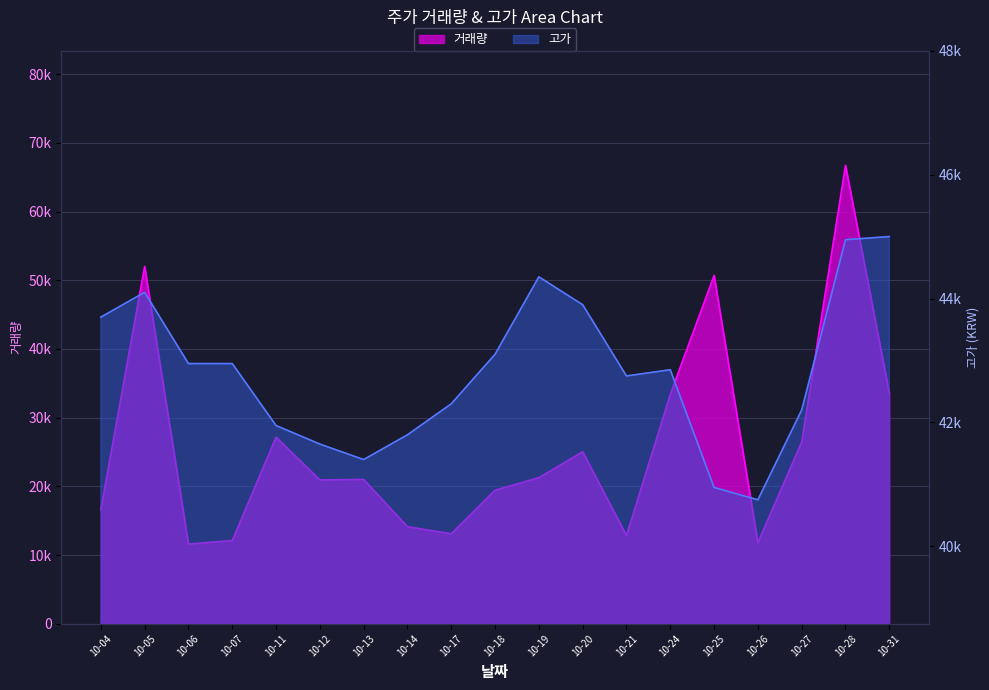

At which label does 거래량 reach its minimum?

10-06